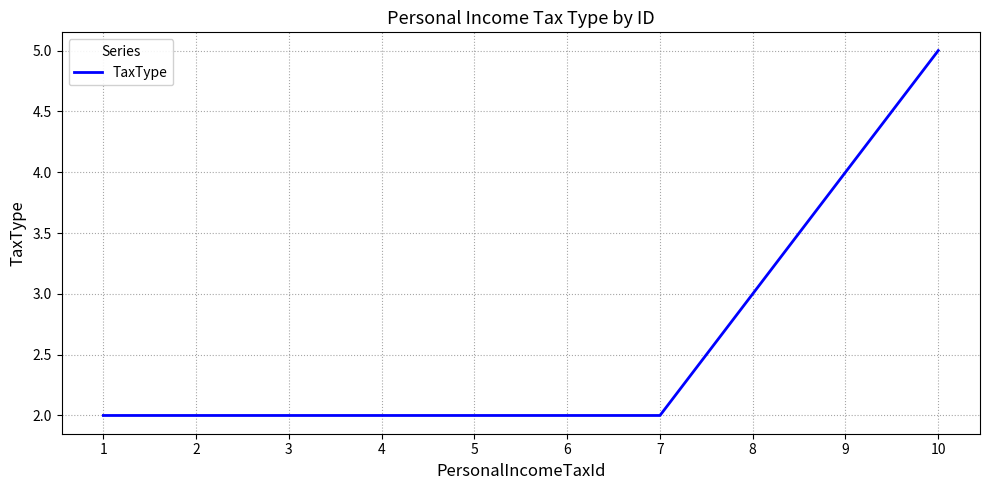

Reading left to right, extract all data points from this chart.

2	2	2	2	2	2	2	3	4	5